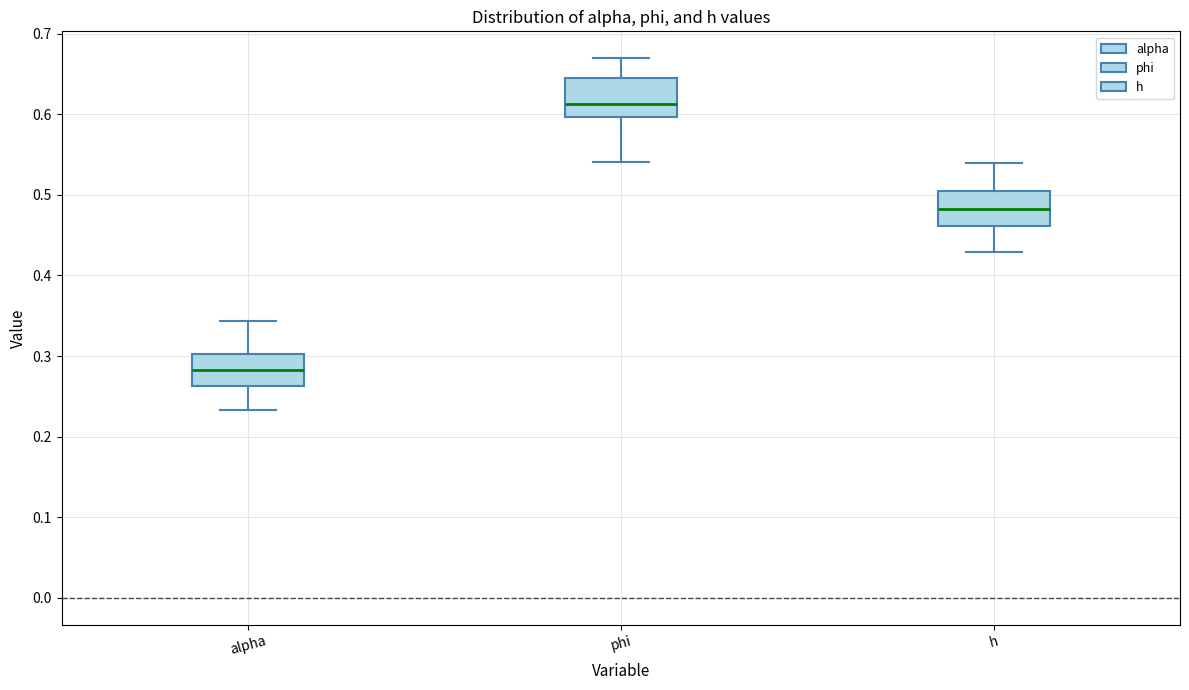

Reading left to right, read every box against the y-axis: the position of its median line, the range the box covers, and the ends of its whiskers. The values are not printed on the chart, so give them approximately, as read against the axis.

alpha: median 0.28, box 0.26 to 0.30, whiskers 0.23 to 0.34
phi: median 0.61, box 0.60 to 0.64, whiskers 0.54 to 0.67
h: median 0.48, box 0.46 to 0.50, whiskers 0.43 to 0.54